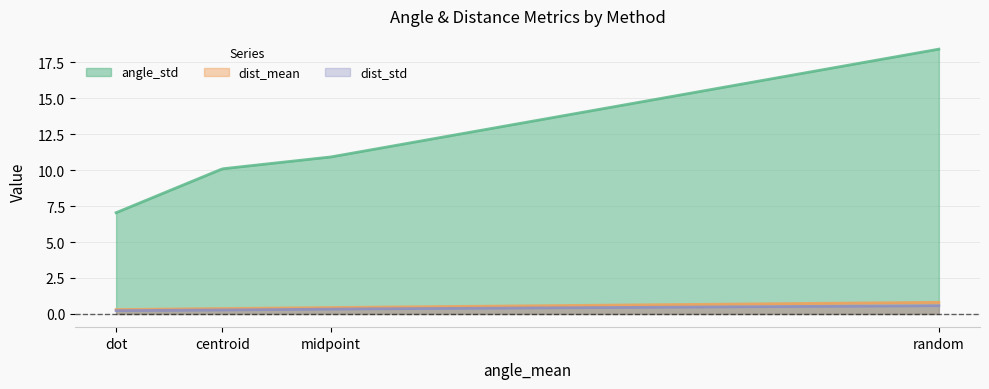

Rank the series by their maximum value, from highest to lowest.

angle_std, dist_mean, dist_std